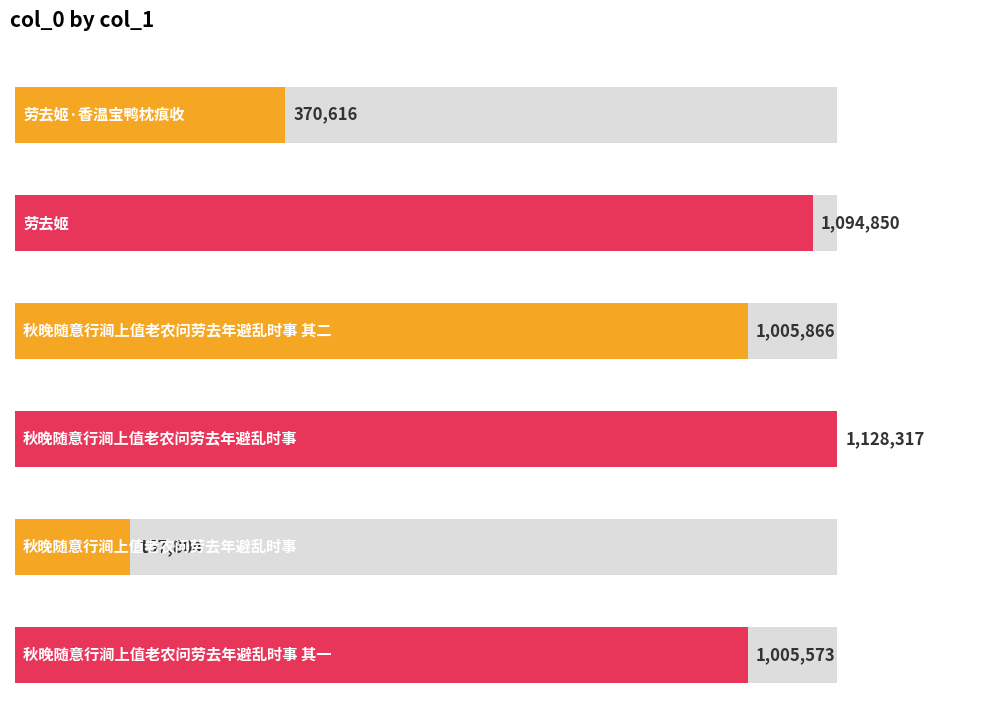

Between 秋晚随意行涧上值老农问劳去年避乱时事 and 秋晚随意行涧上值老农问劳去年避乱时事 其二, which is larger?

秋晚随意行涧上值老农问劳去年避乱时事 其二